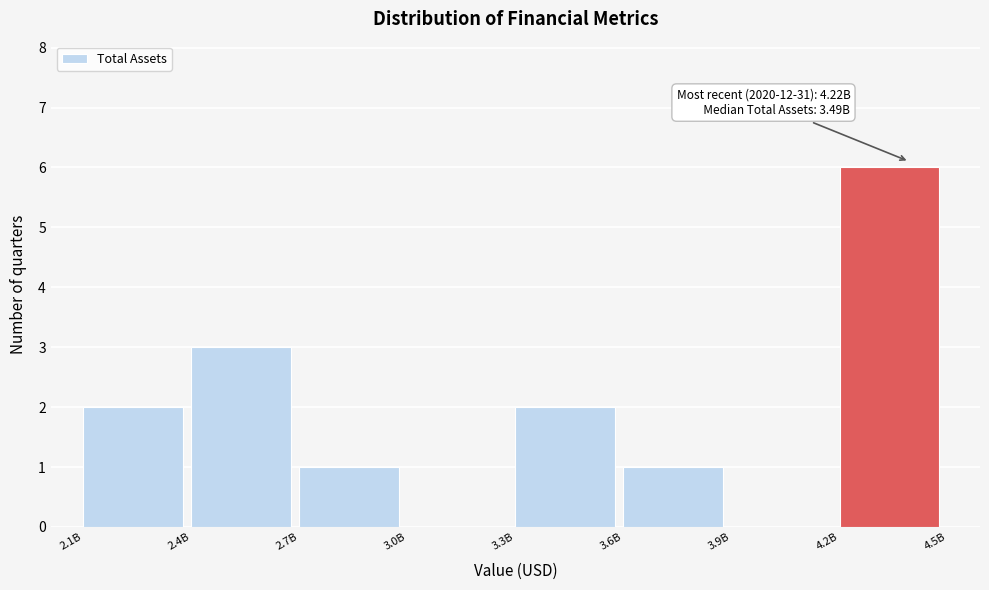

Reading left to right, extract all data points from this chart.

2.1B=2	2.4B=3	2.7B=1	3.0B=0	3.3B=2	3.6B=1	3.9B=0	4.2B=6